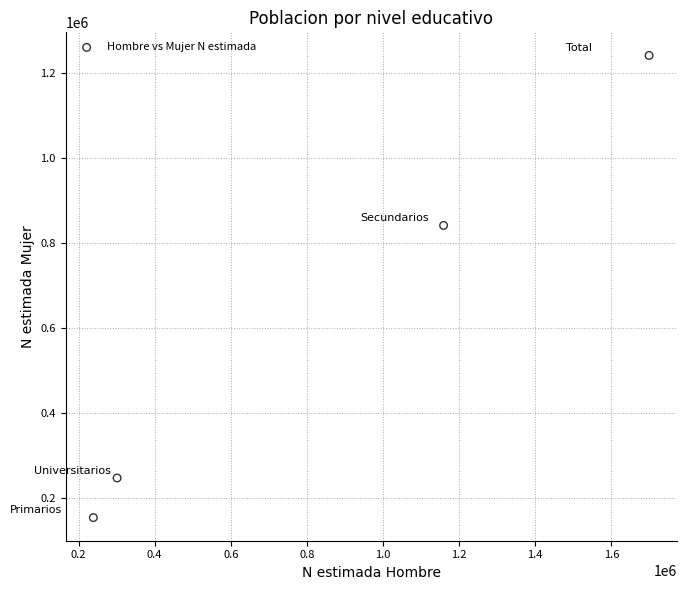

What is the average Y value?

620944